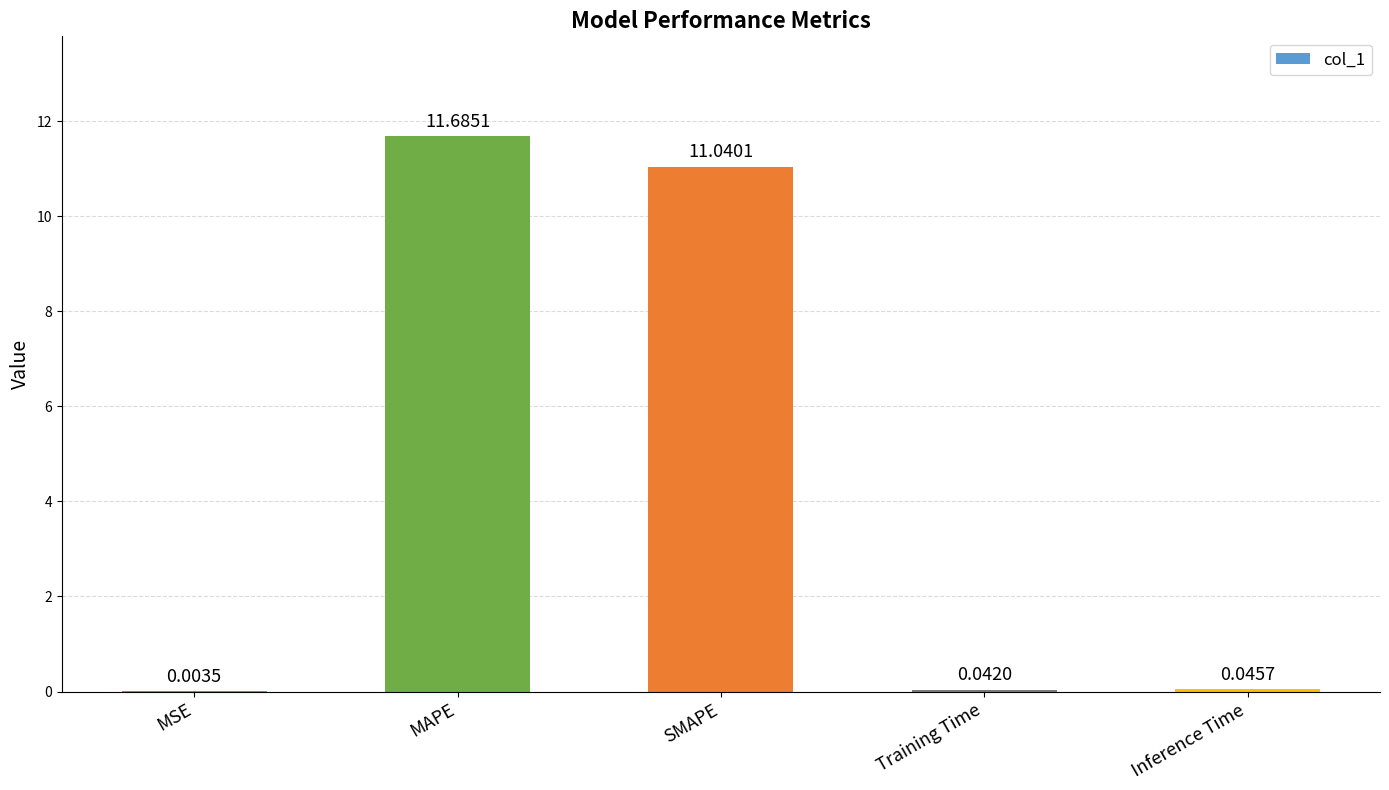

Where is the data nearest to the value 5?

Inference Time